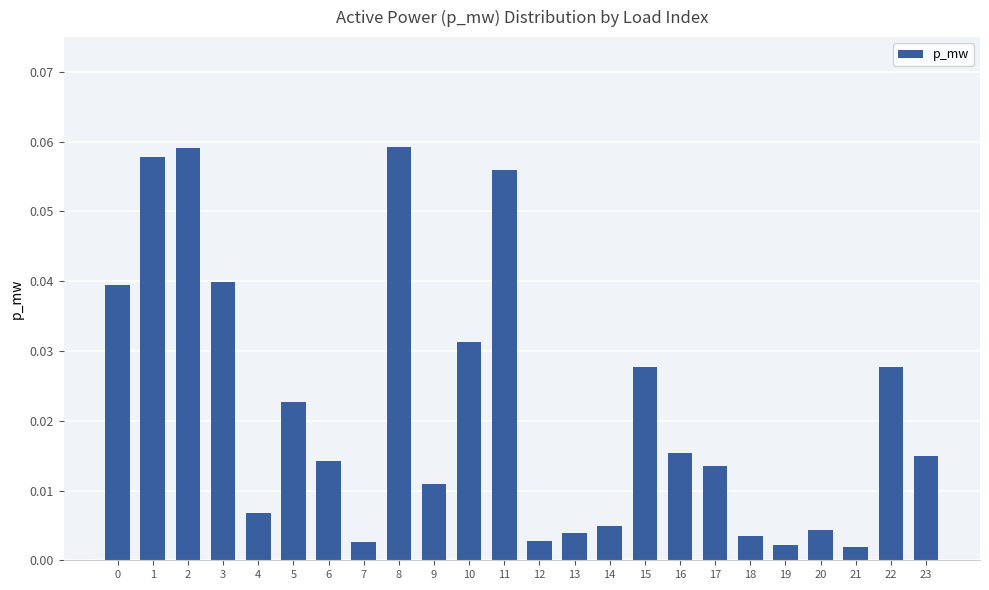

Are the bars horizontal?

No